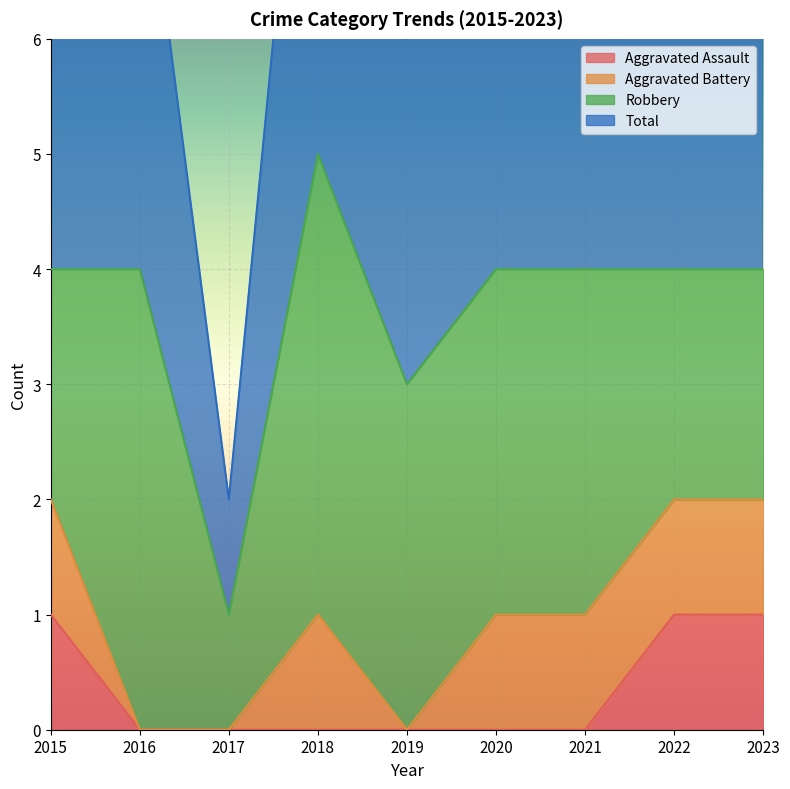

Where is the first local minimum for Total?

2017